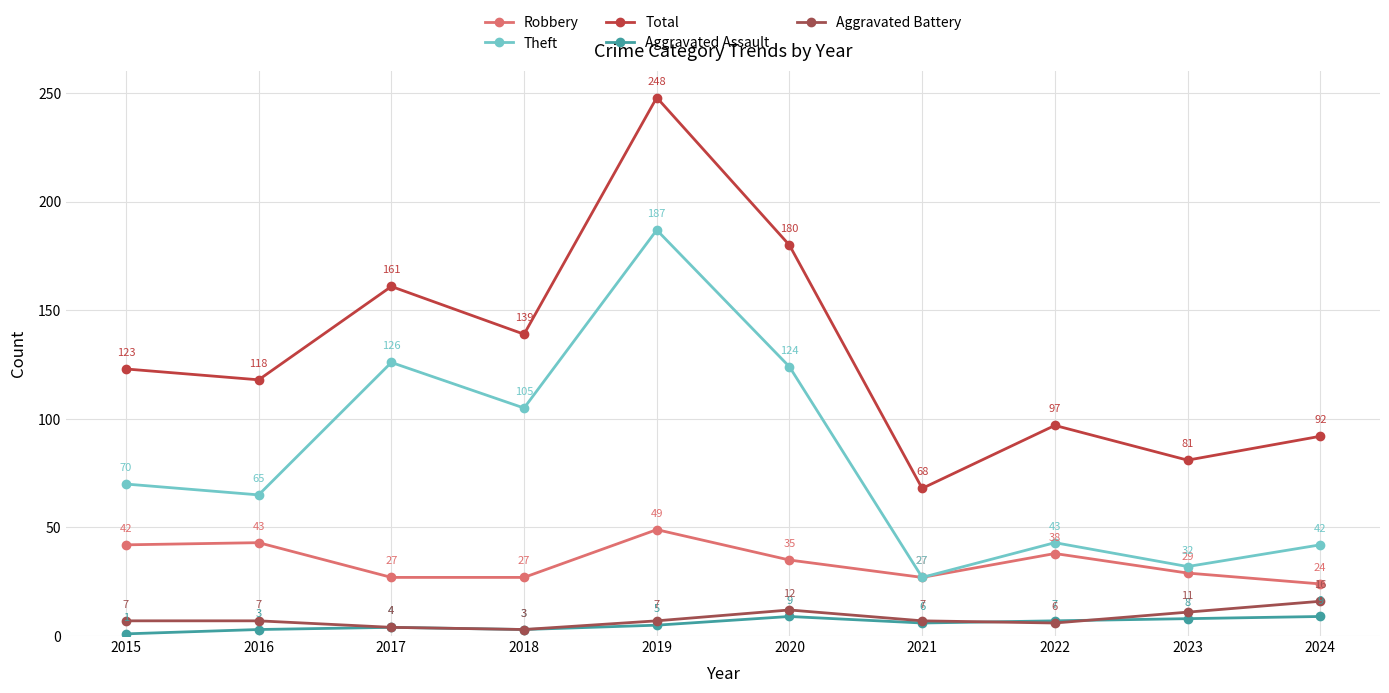

What is the sum of the Theft values at 2023 and 2016?

97